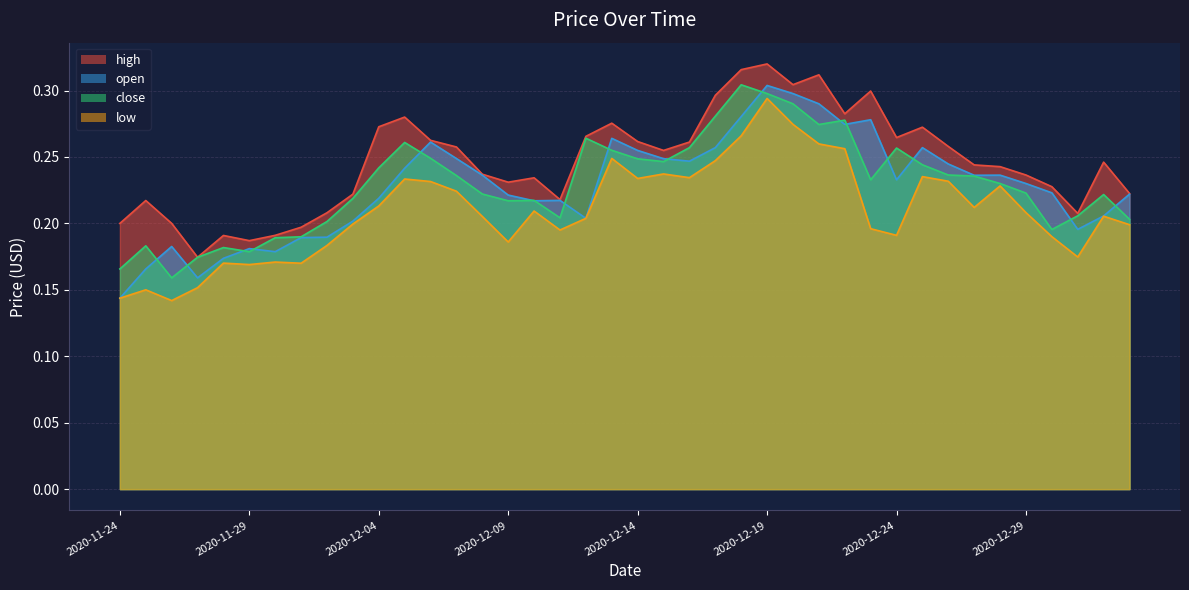

Does the chart have visible grid lines?

Yes